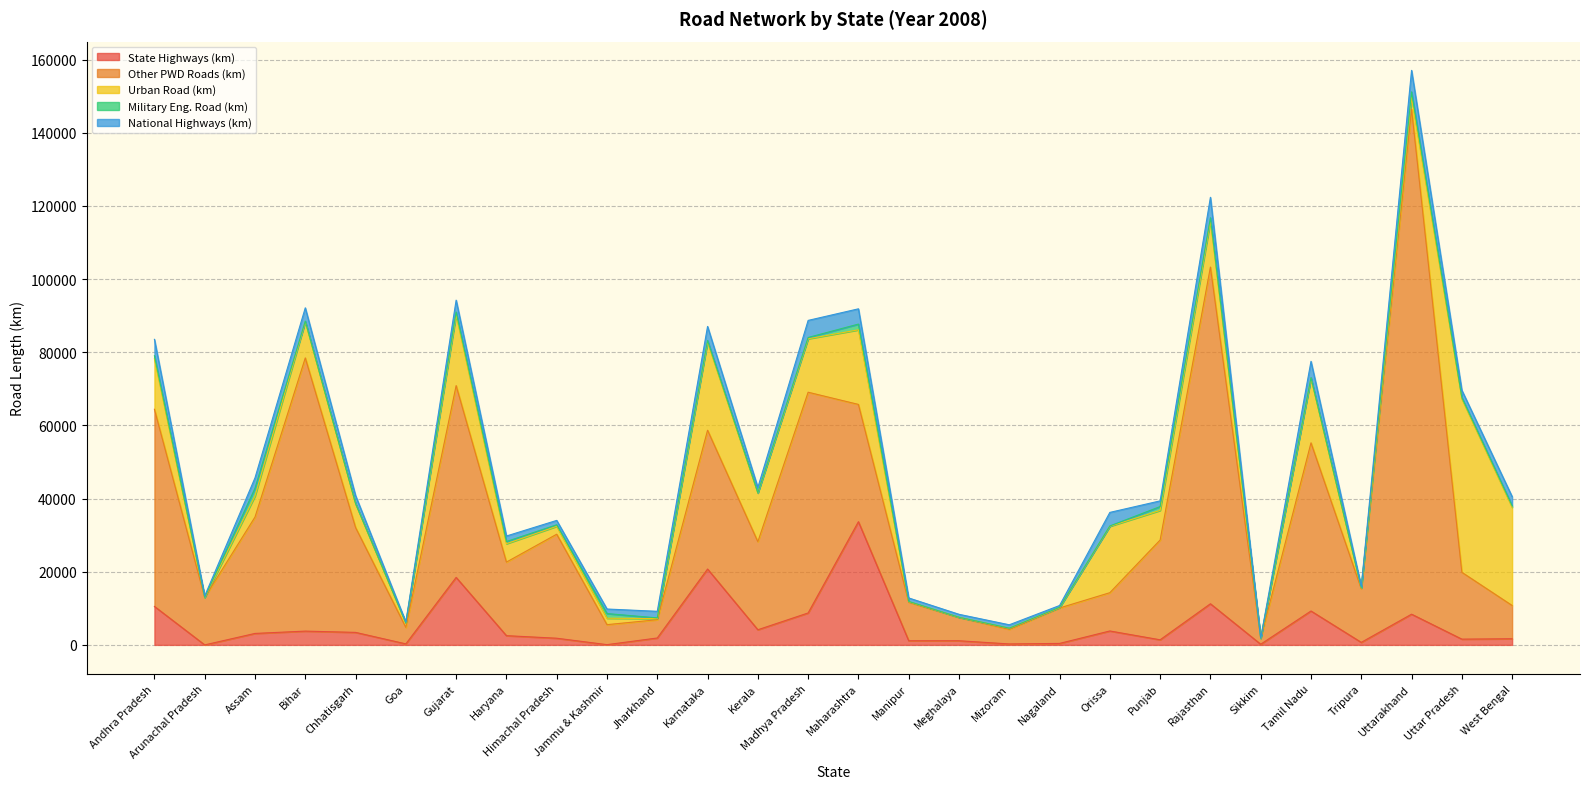

The Urban Road (km) series shows 313 at Jharkhand. True or false?

True